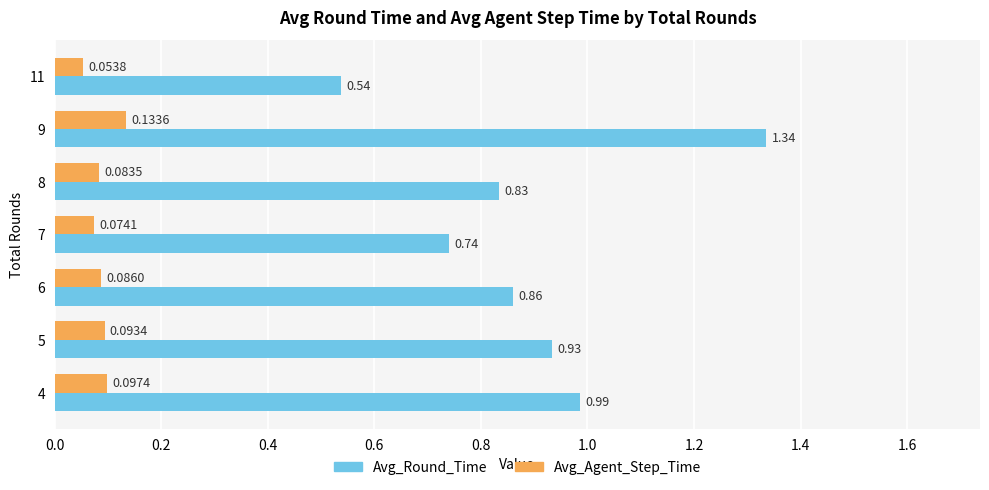

Rank the categories by Avg_Round_Time value from lowest to highest.

11, 7, 8, 6, 5, 4, 9